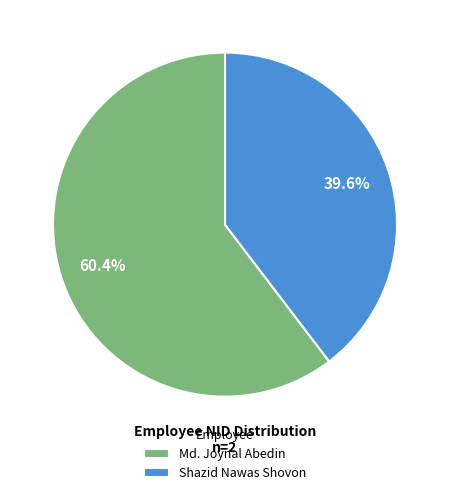

Between Shazid Nawas Shovon and Md. Joynal Abedin, which is larger?

Md. Joynal Abedin